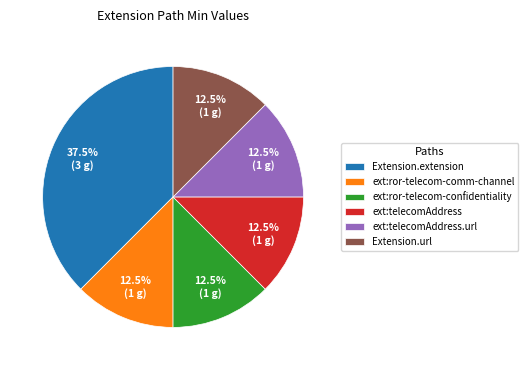

Count the number of slices in the pie.

6